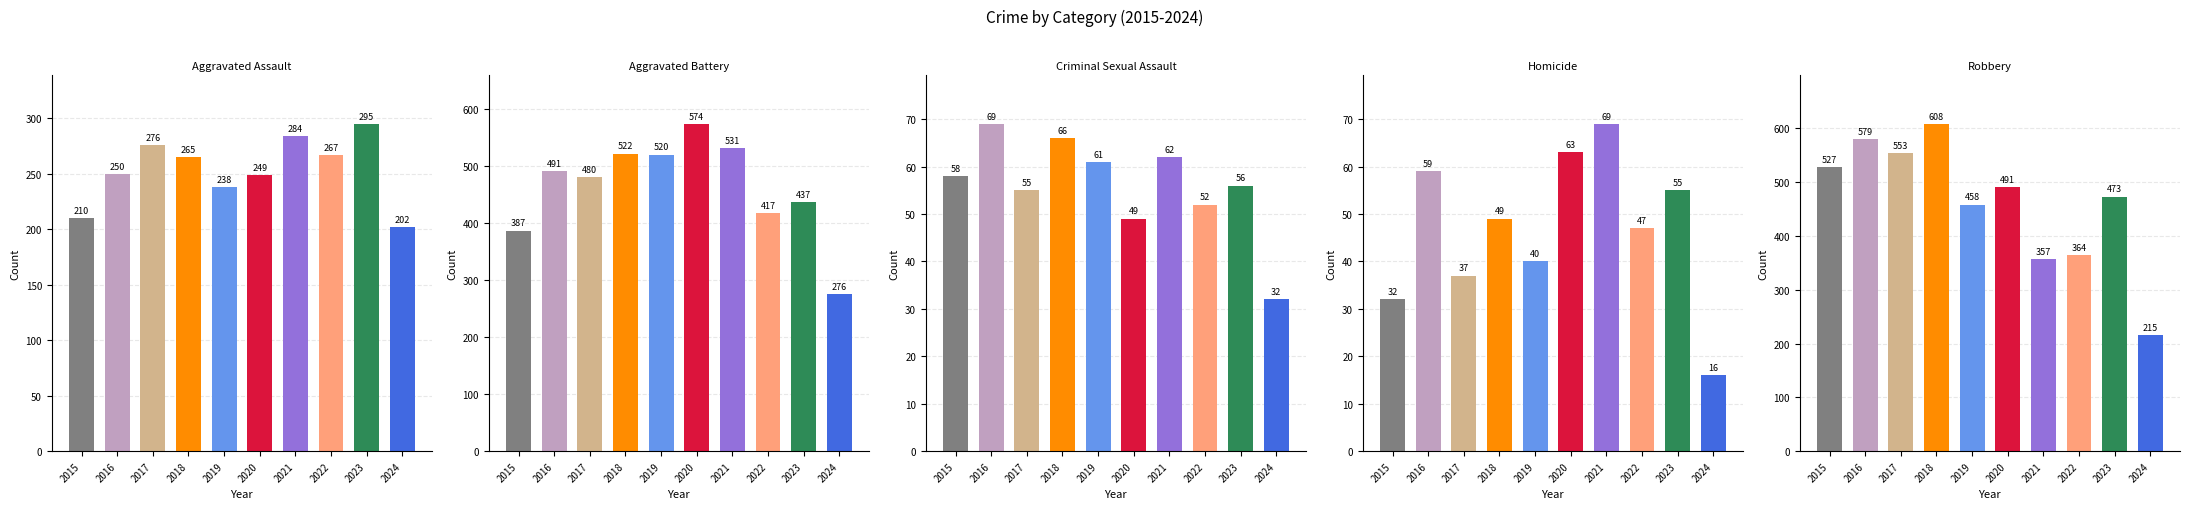

At which category is the sum across all series the highest?

2018